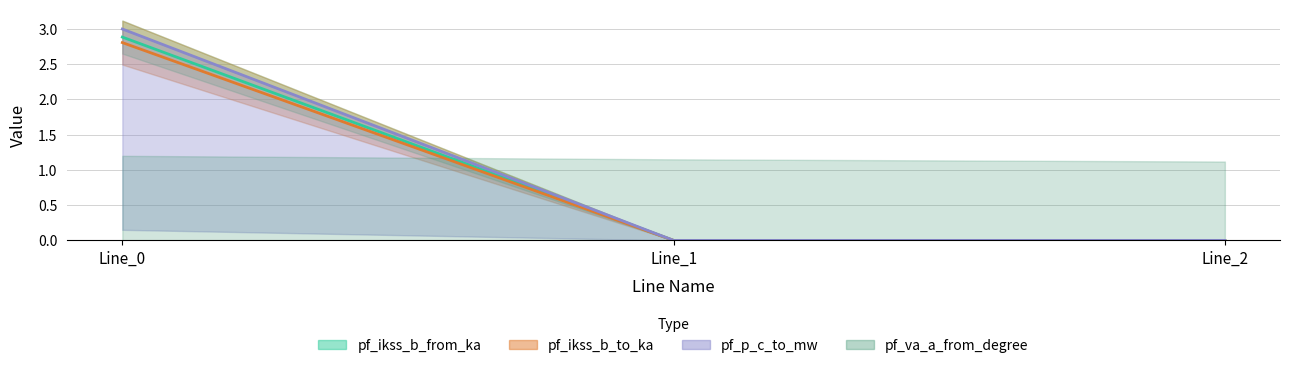

Which category has the highest value in the pf_ikss_b_from_ka series?

Line_0